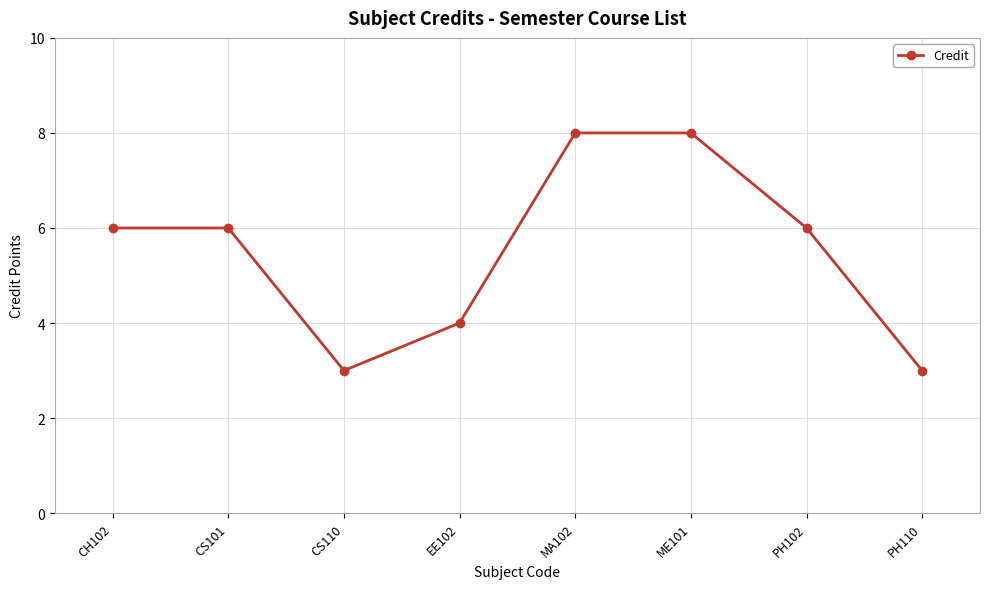

What is the difference between the maximum and minimum values?

5